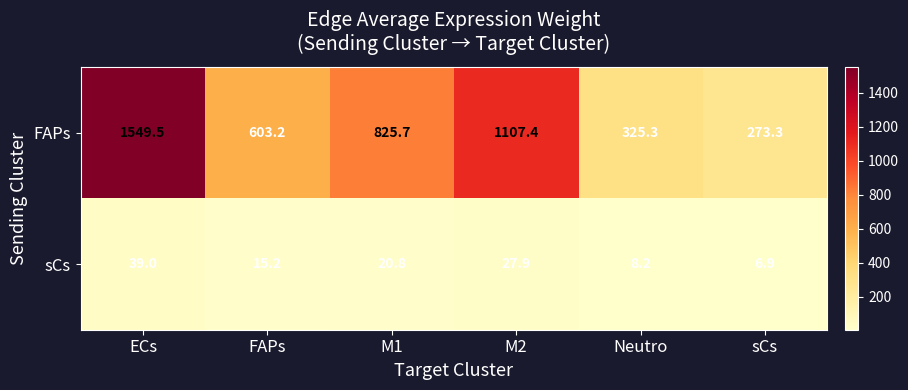

What is the average value of the sCs series?

19.7